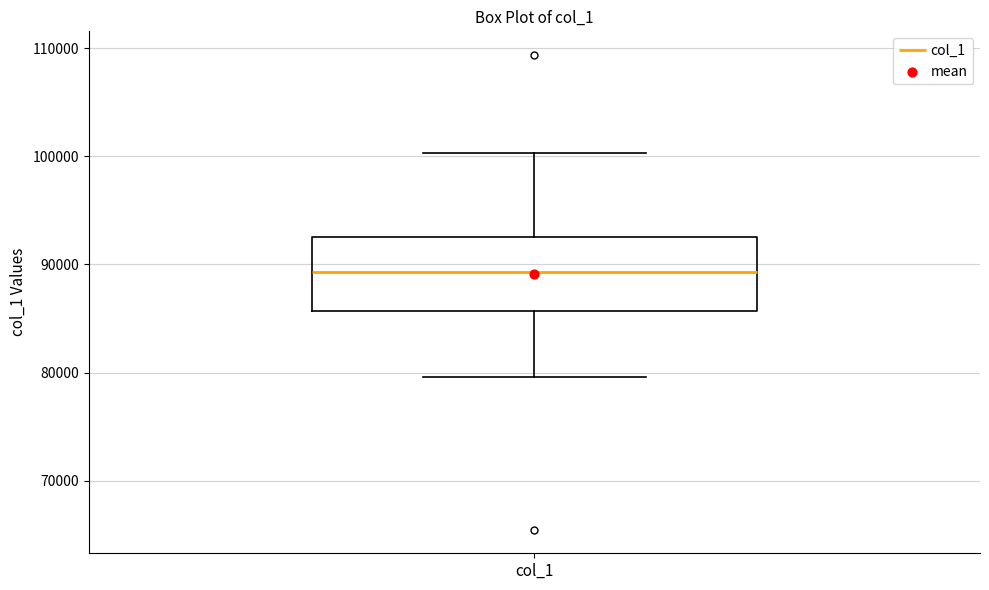

Transcribe this box plot: give where the median line is, the range the box spans, and where the two whiskers end, as read against the y-axis. The values are not printed on the chart, so give them approximately, as read against the axis.

median 89000, box 86000 to 93000, whiskers 80000 to 100000